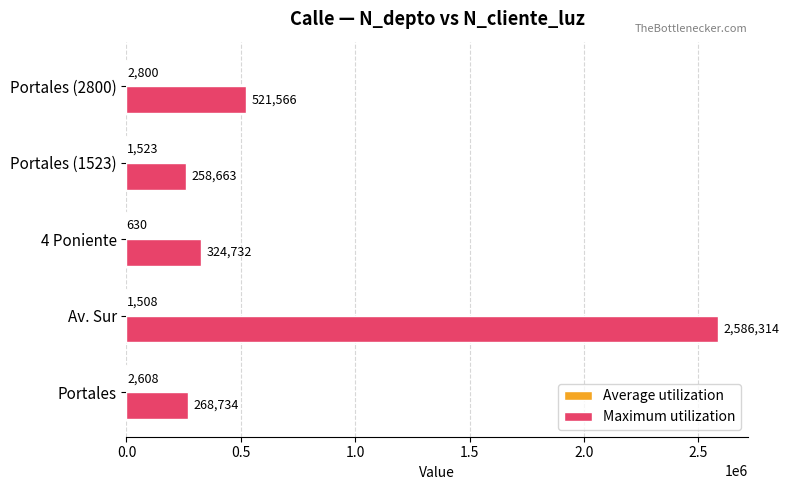

What is the sum of all Maximum utilization values?

3960009